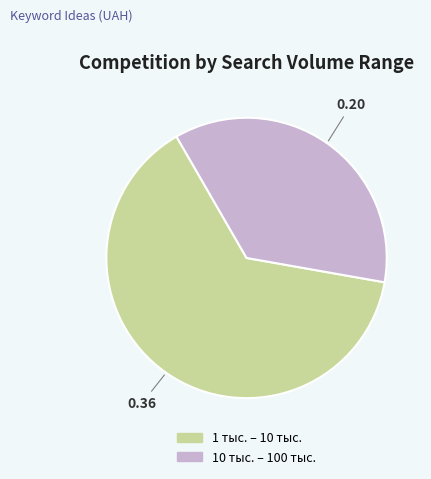

What is the largest slice in the pie chart?

1 тыс. – 10 тыс.